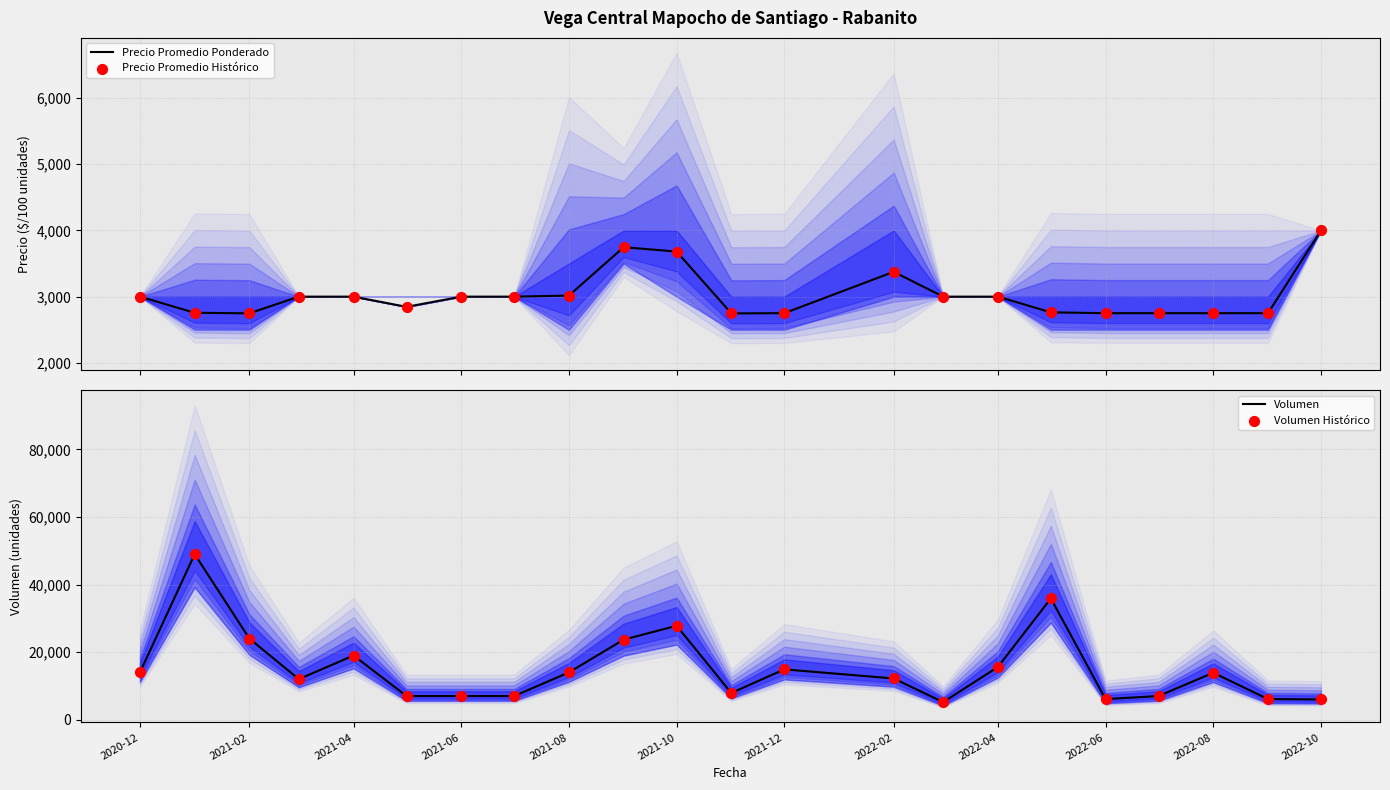

What is the total value across all series at 2020-12?

34000